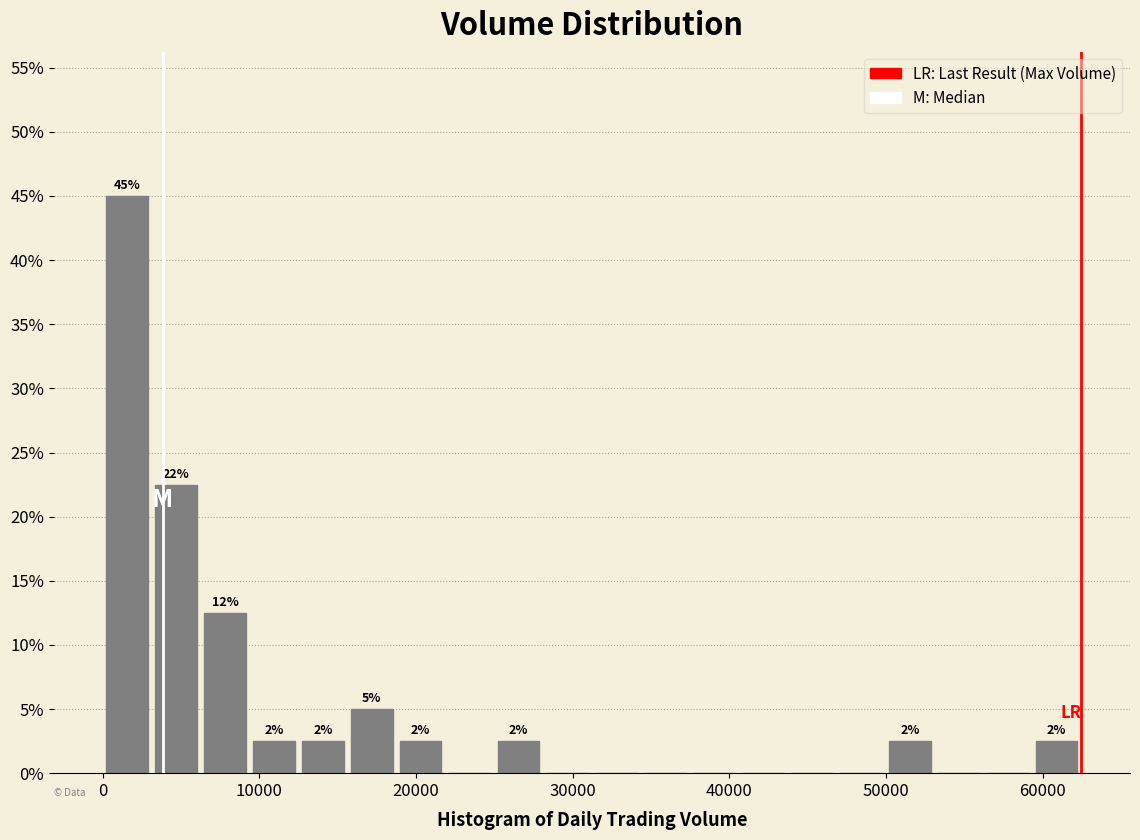

Read against the x-axis, roughly where is the centre of the tallest bar?

2000